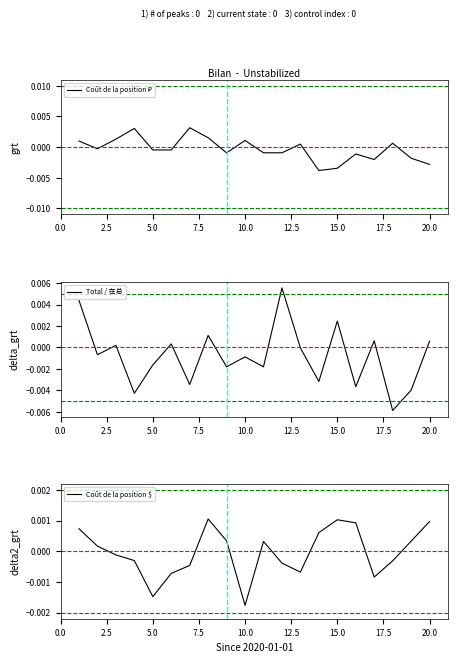

How many series are shown in this chart?

3